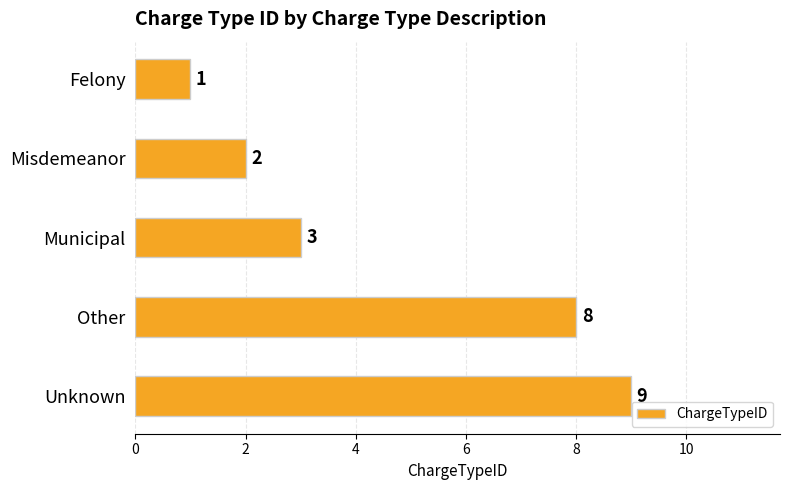

Rank the categories by value from highest to lowest.

Unknown, Other, Municipal, Misdemeanor, Felony